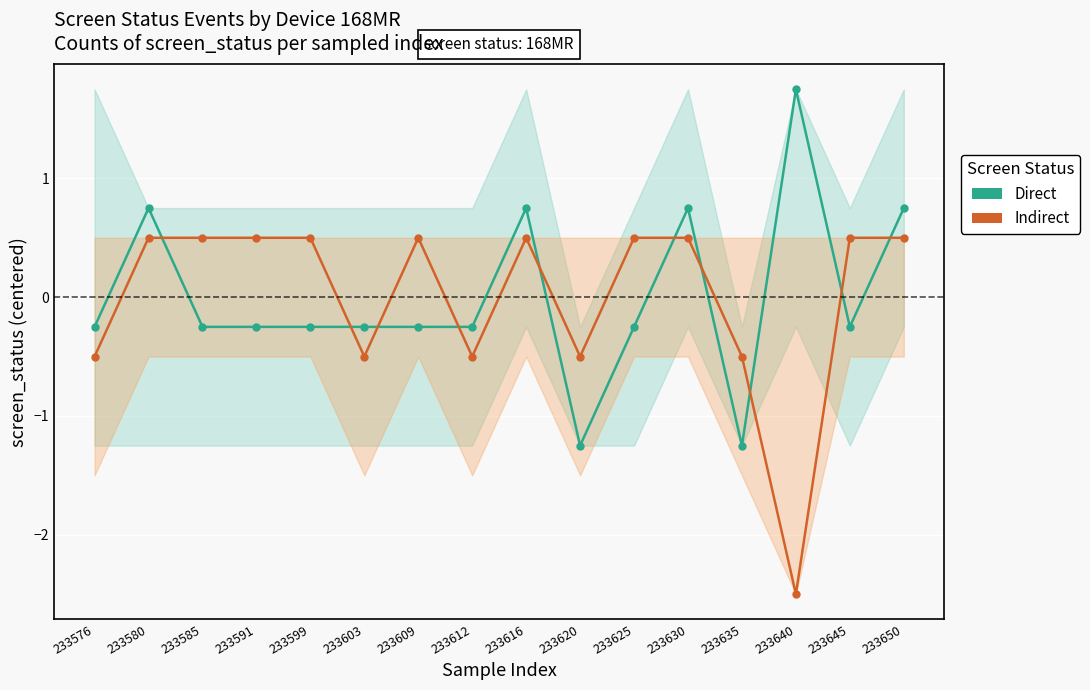

At which label does Indirect reach its minimum?

233640